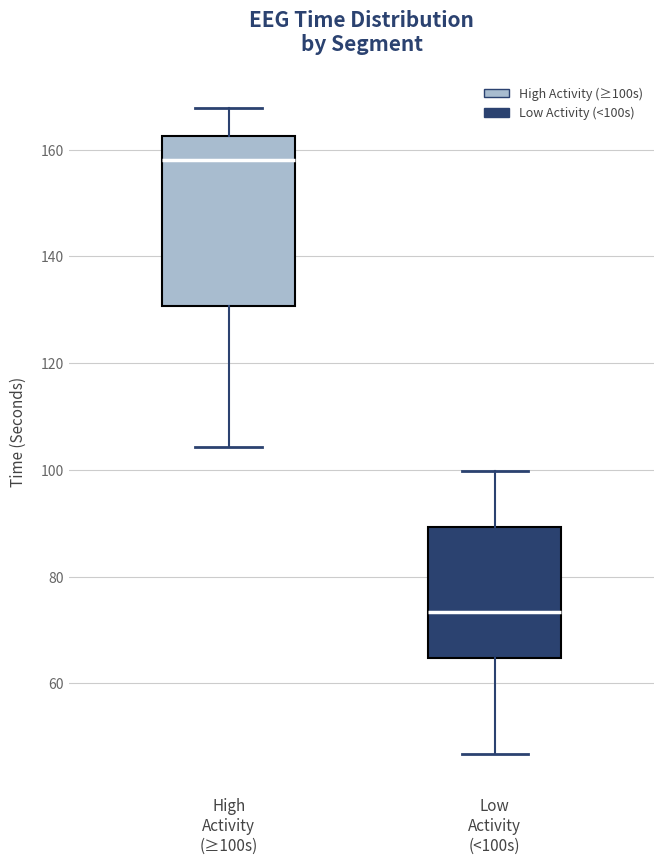

Reading left to right, transcribe this box plot: for each box, give where its median line is, the range the box spans, and where its two whiskers end, as read against the y-axis. The values are not printed on the chart, so give them approximately, as read against the axis.

High Activity (≥100s): median 158, box 130 to 162, whiskers 104 to 168
Low Activity (<100s): median 74, box 64 to 90, whiskers 46 to 100